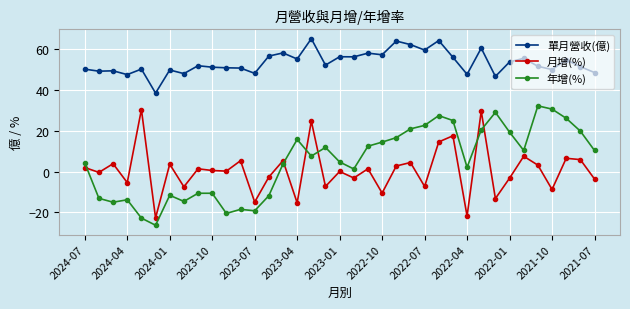

True or false: 單月營收(億) and 年增(%) intersect in this chart.

False